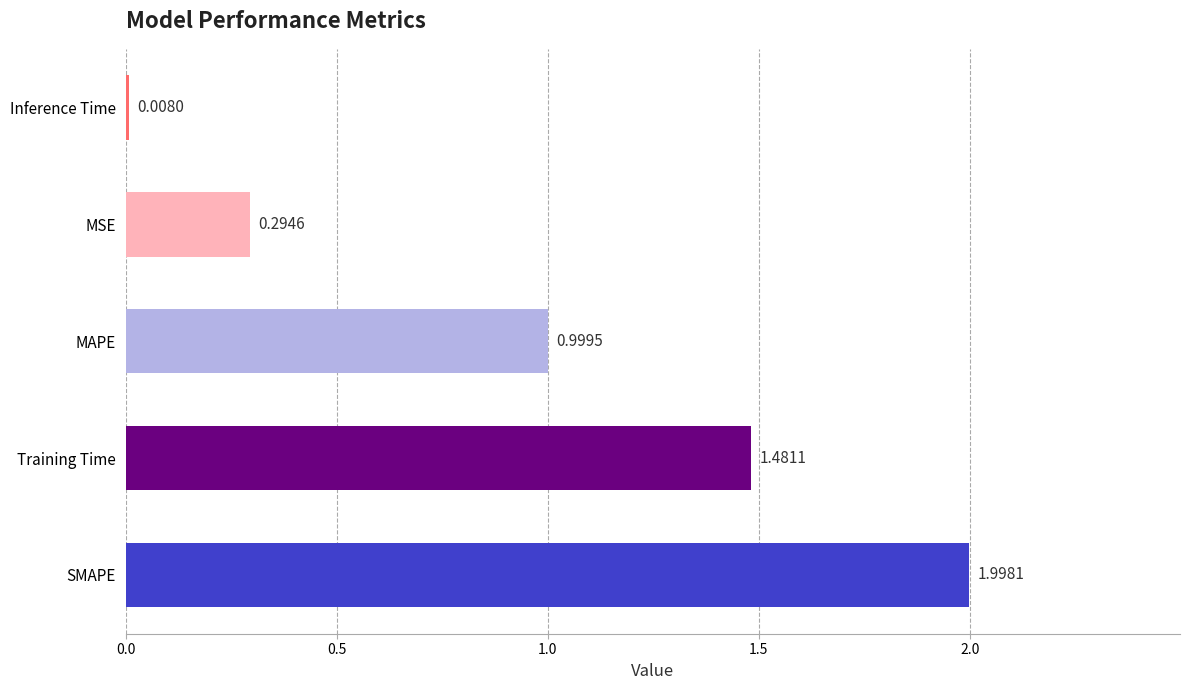

At which category does the chart reach its minimum across all series?

Inference Time